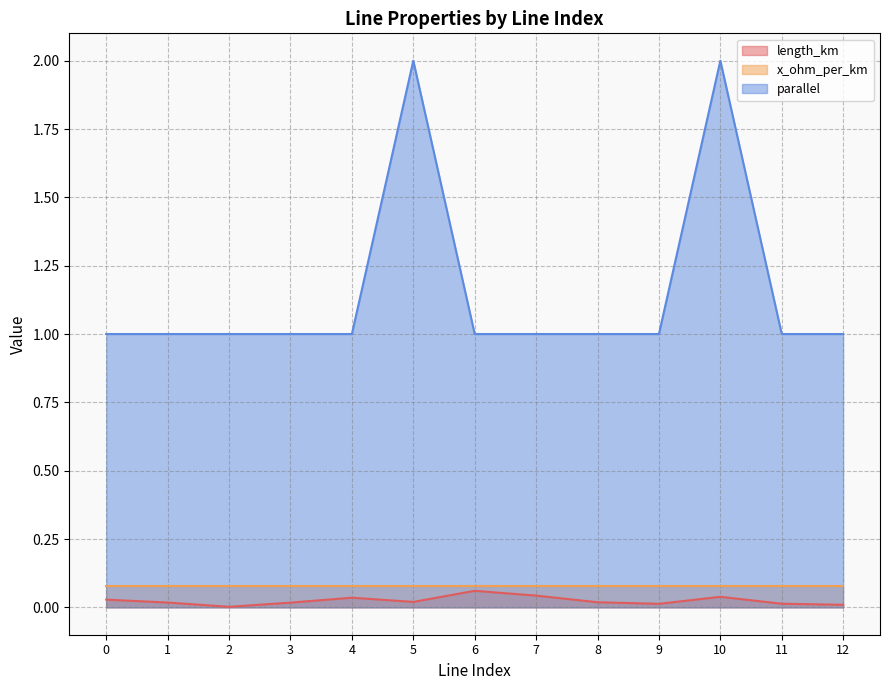

Where is the first local maximum for parallel?

5